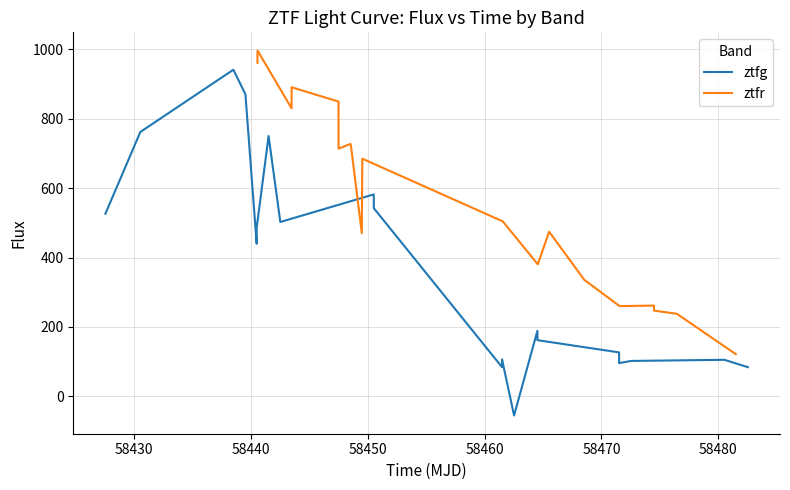

Is this an area chart (filled region under the line)?

No